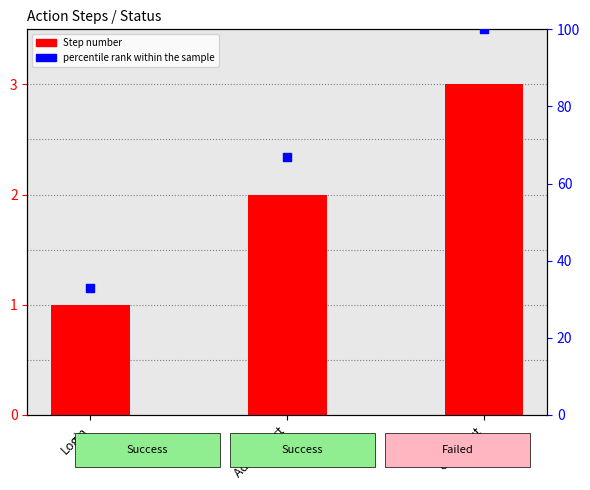

What is the total value across all series at Login?

34